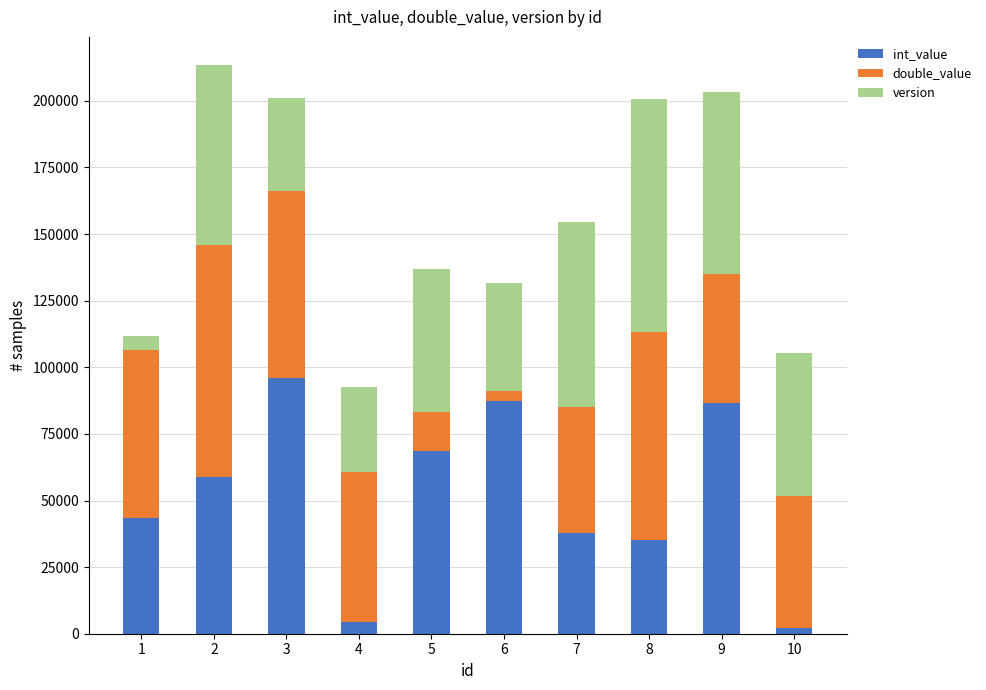

At which category is the sum across all series the highest?

2